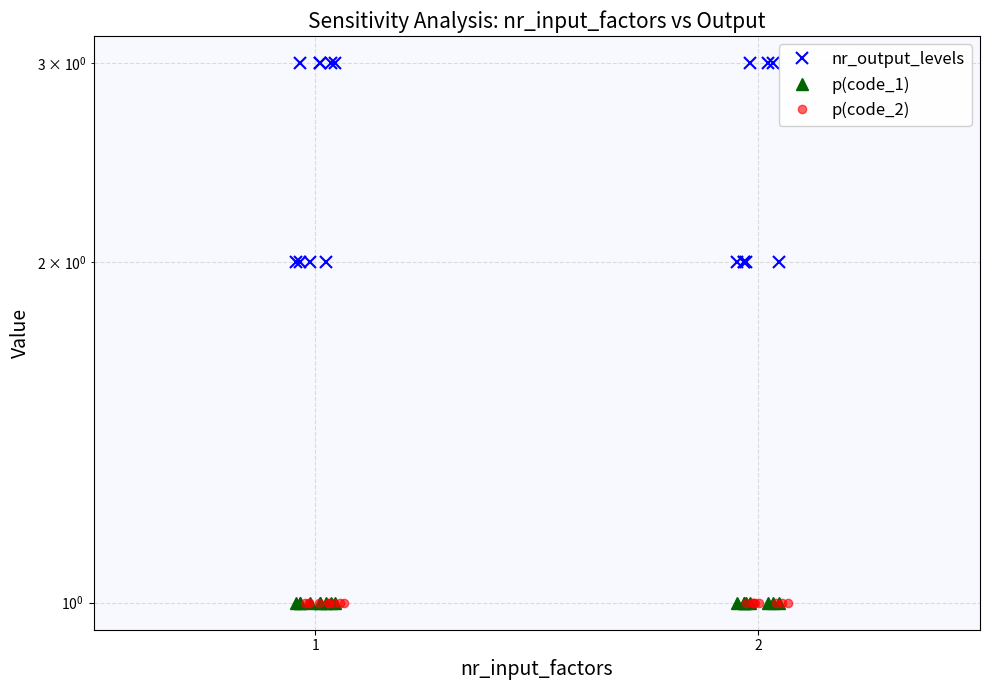

What are all the series names shown in the legend?

nr_output_levels, p(code_1), p(code_2)